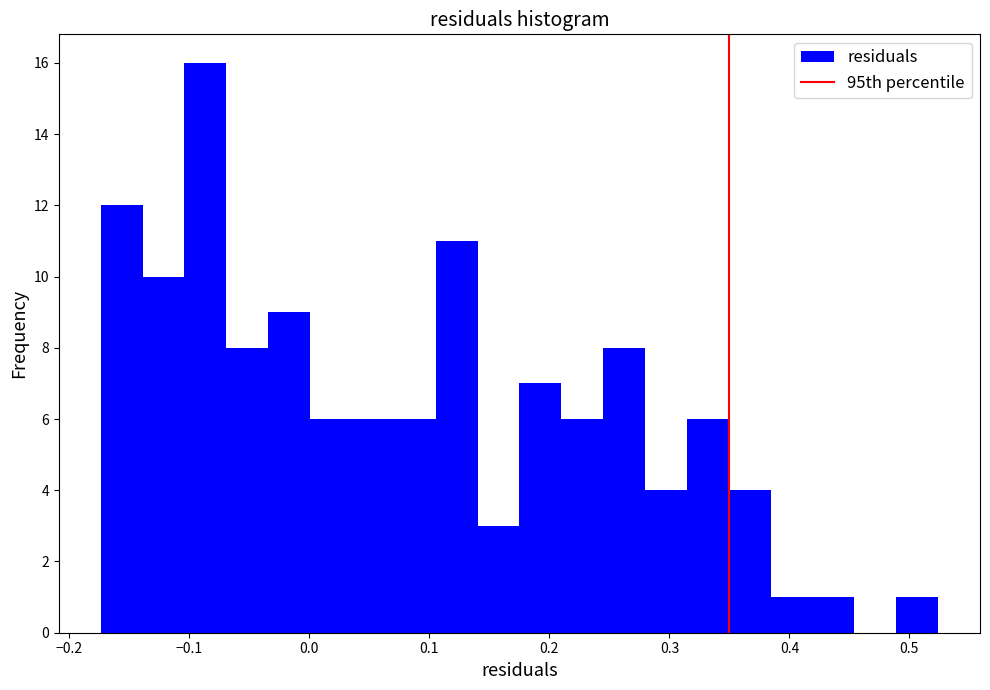

Read against the x-axis, roughly where is the centre of the tallest bar?

-0.09